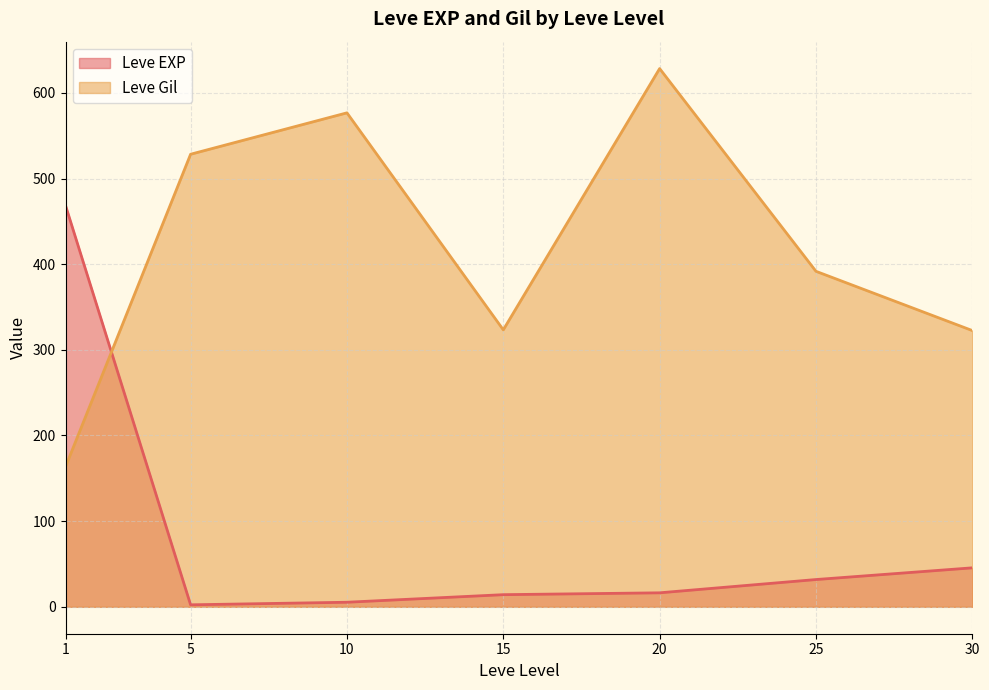

Which series has the widest spread of values?

Leve Gil